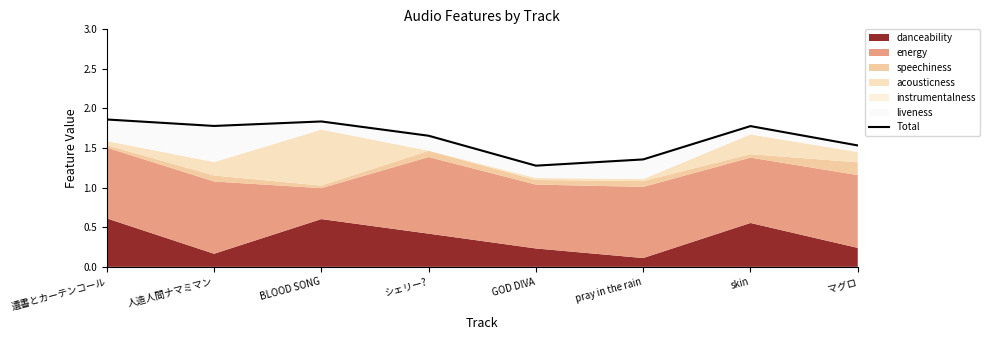

Does the chart have visible grid lines?

No